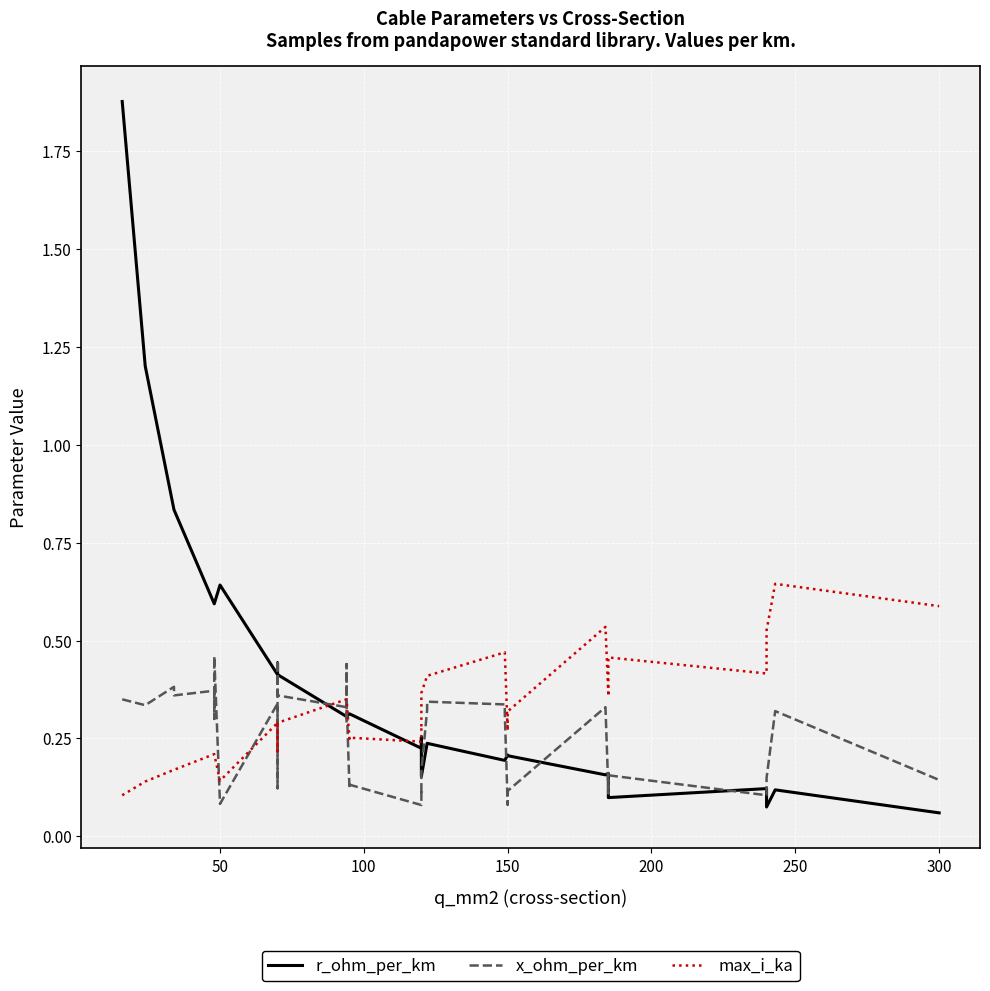

How many intersections are there between r_ohm_per_km and x_ohm_per_km?

13